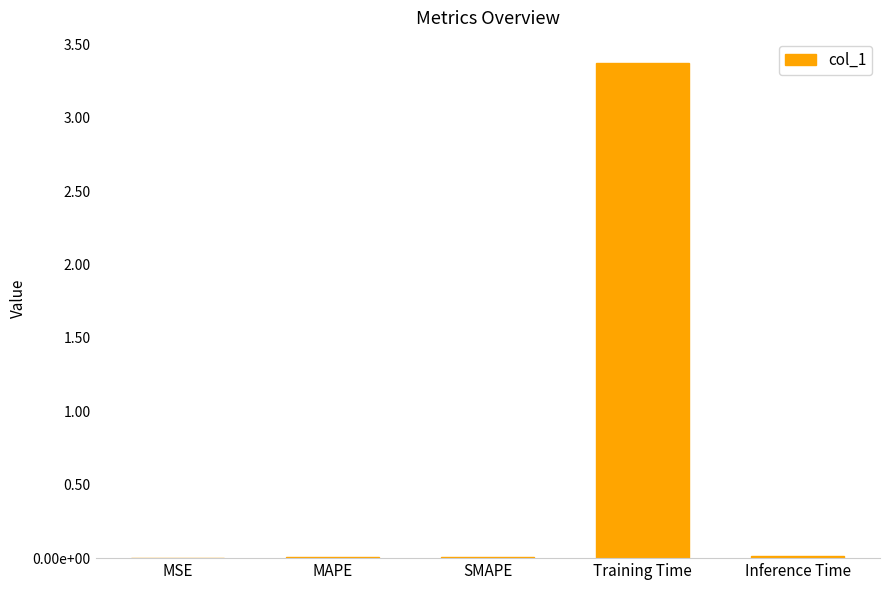

Reading left to right, what are all the values shown in this chart?

MSE=0.0	MAPE=0.0	SMAPE=0.0	Training Time=3.4	Inference Time=0.0